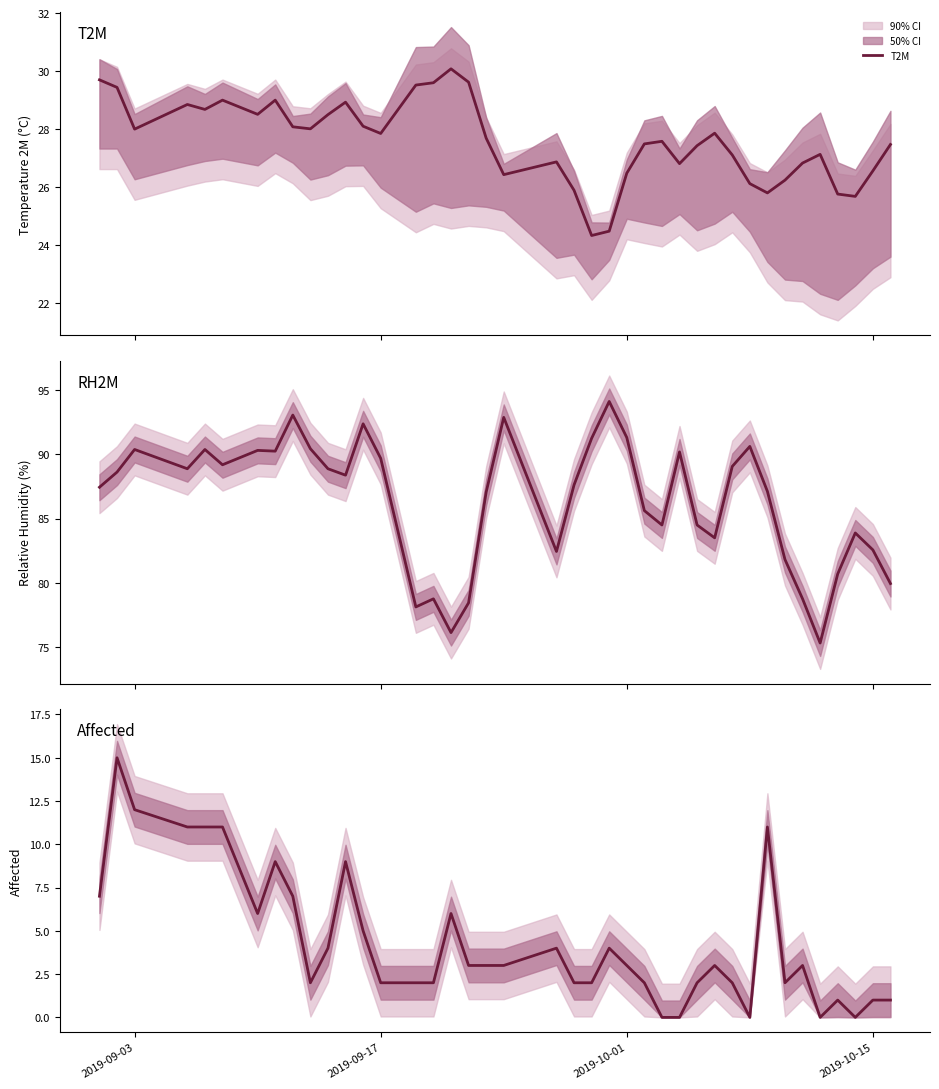

What is the minimum value for T2M?

24.3